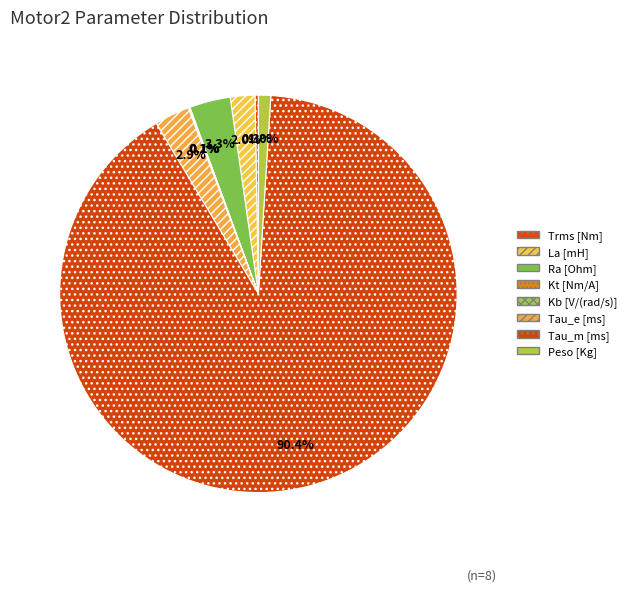

Count the number of slices in the pie.

8